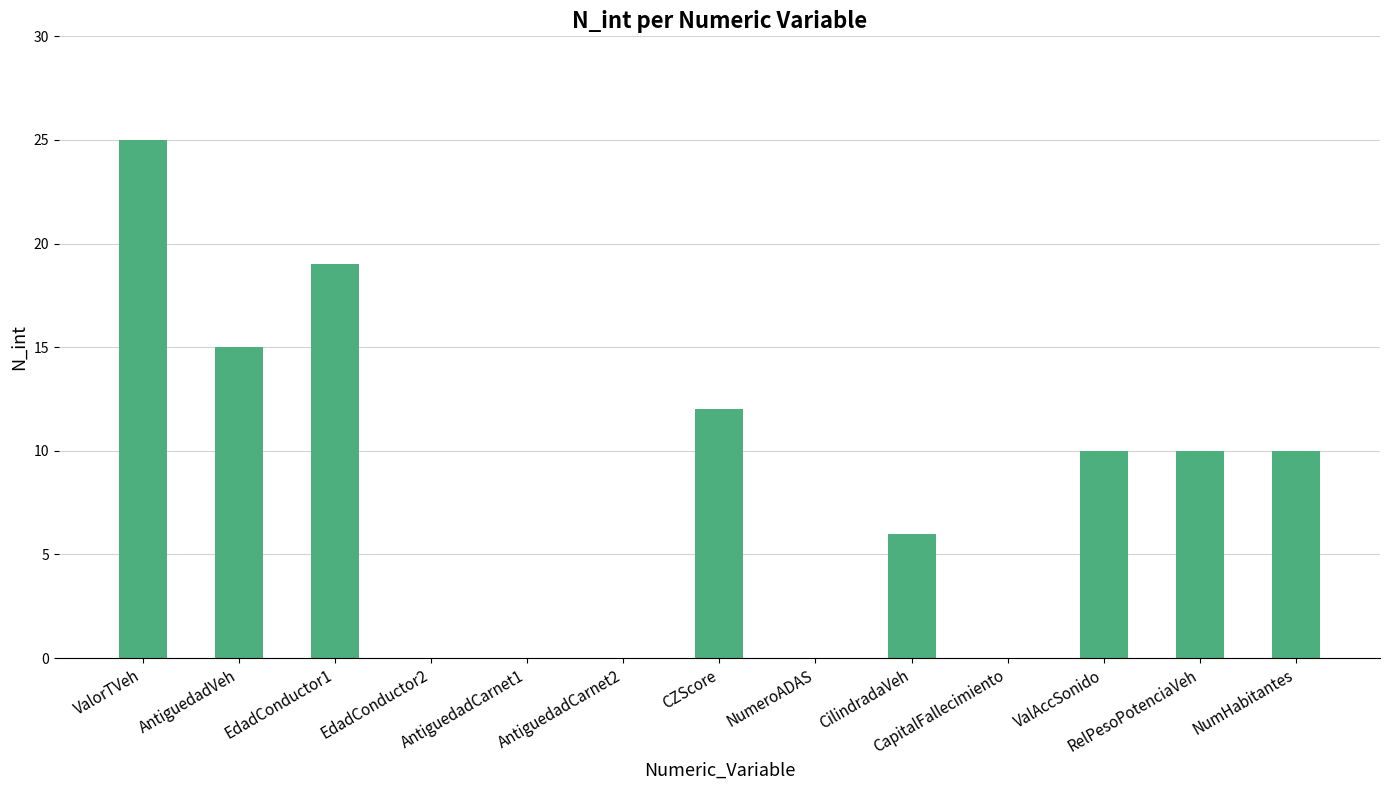

Are the bars grouped side by side (vs. stacked)?

No